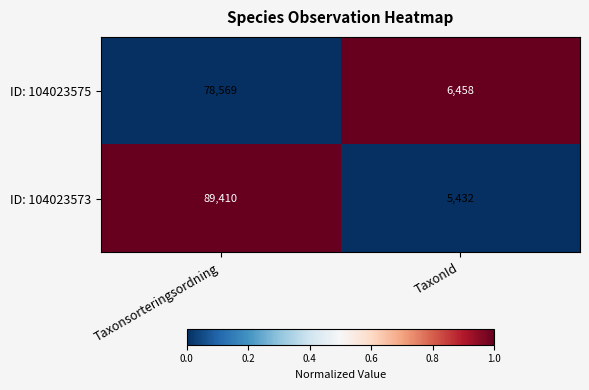

What is the difference between the highest and lowest values at TaxonId?

1026